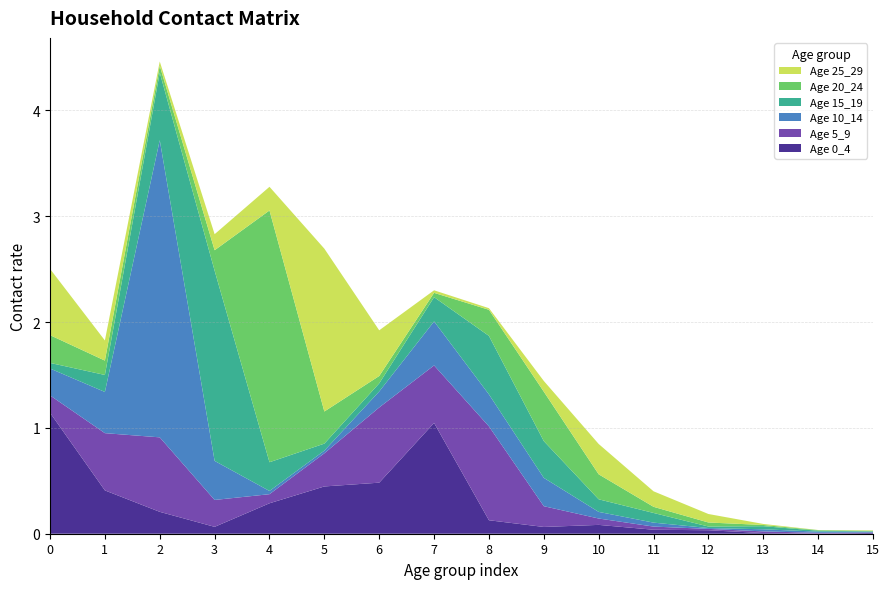

Reading left to right, extract all data points from this chart.

0_4: 1.1	0.4	0.2	0.1	0.3	0.4	0.5	1.0	0.1	0.1	0.1	0.0	0.0	0.0	0.0	0.0
5_9: 0.2	0.5	0.7	0.3	0.1	0.3	0.7	0.5	0.9	0.2	0.1	0.0	0.0	0.0	0.0	0.0
10_14: 0.3	0.4	2.8	0.4	0.0	0.0	0.2	0.4	0.3	0.3	0.1	0.0	0.0	0.0	0.0	0.0
15_19: 0.1	0.2	0.6	1.8	0.3	0.1	0.1	0.2	0.6	0.3	0.1	0.1	0.0	0.0	0.0	0.0
20_24: 0.3	0.1	0.1	0.2	2.4	0.3	0.1	0.0	0.2	0.5	0.2	0.1	0.0	0.0	0.0	0.0
25_29: 0.6	0.2	0.0	0.2	0.2	1.5	0.4	0.0	0.0	0.1	0.3	0.1	0.1	0.0	0.0	0.0